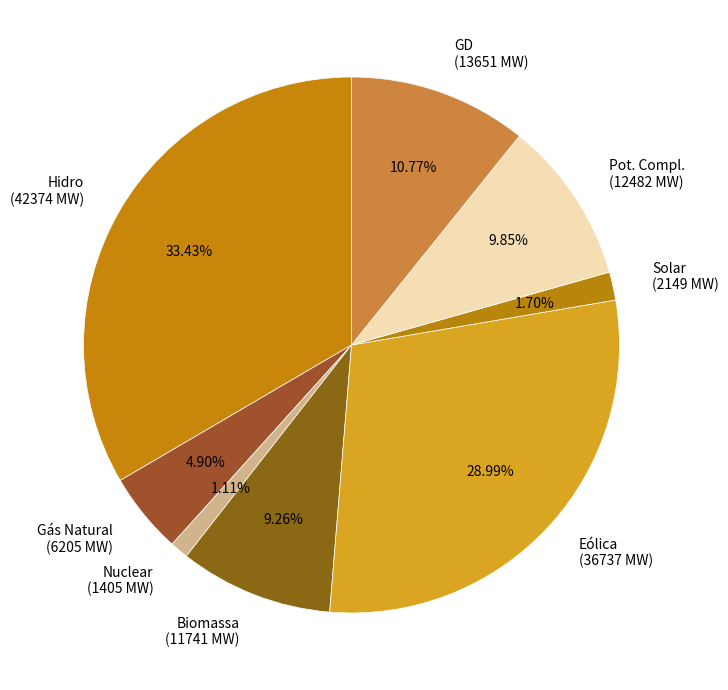

To the nearest percent, what is the difference between the largest and smallest slice percentages?

32%